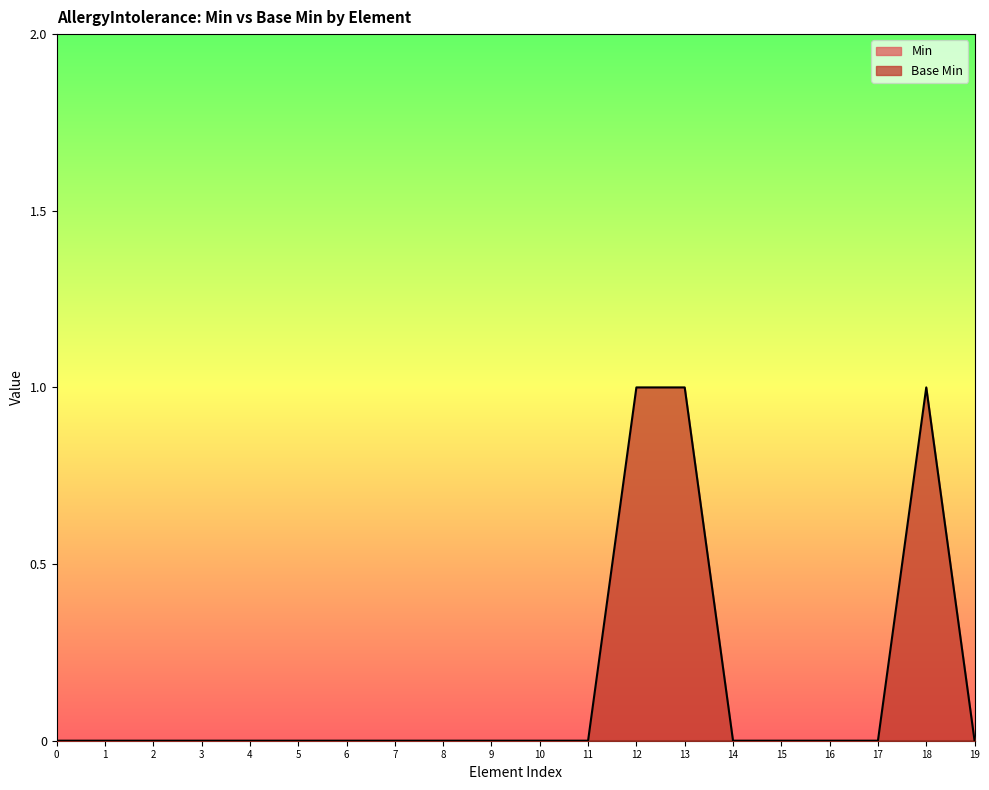

What is the difference between the maximum and minimum values?

1